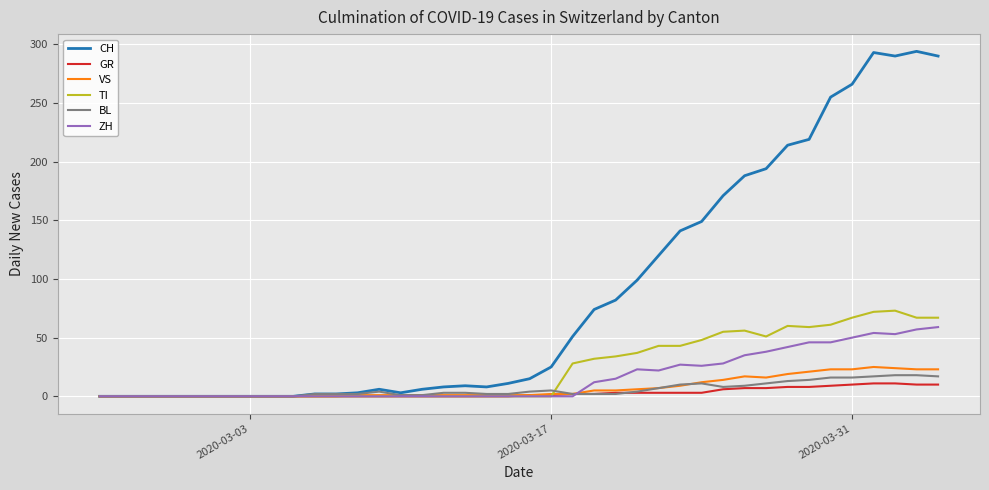

Which series has the widest spread of values?

CH